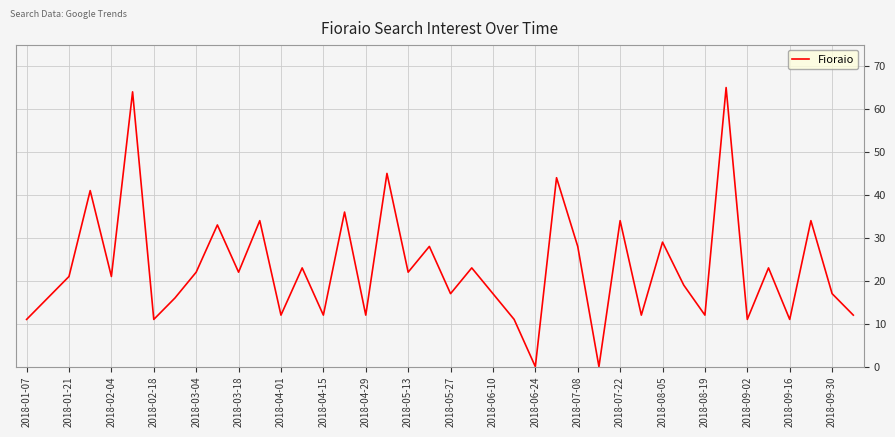

What is the difference between the maximum and minimum values?

65